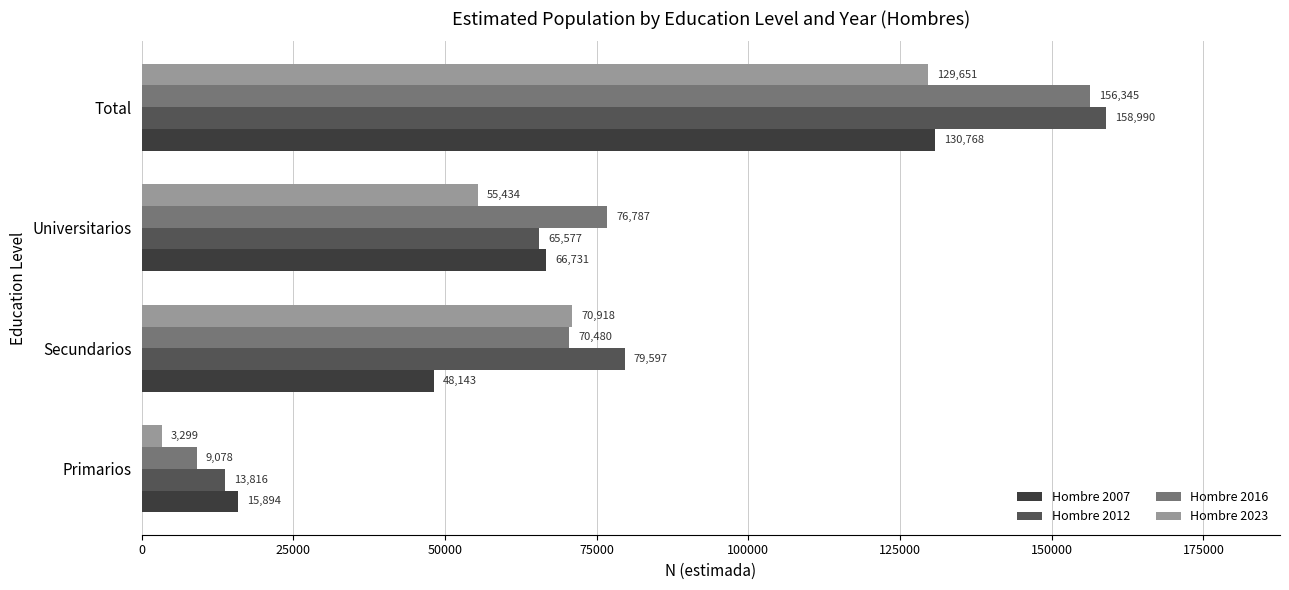

Which category has the highest value across all series?

Total